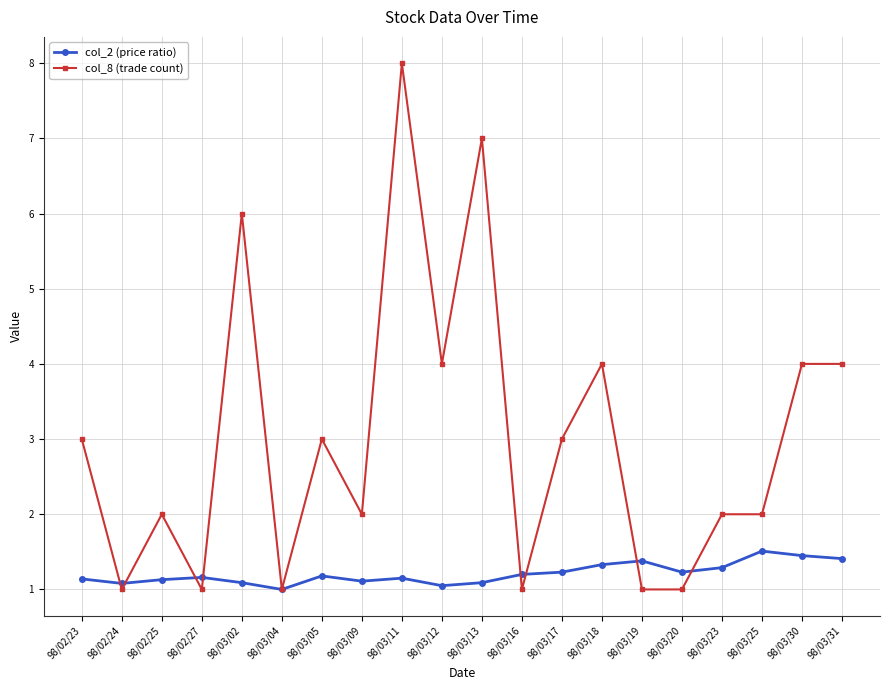

What is the average value of the col_2 (price ratio) series?

1.2